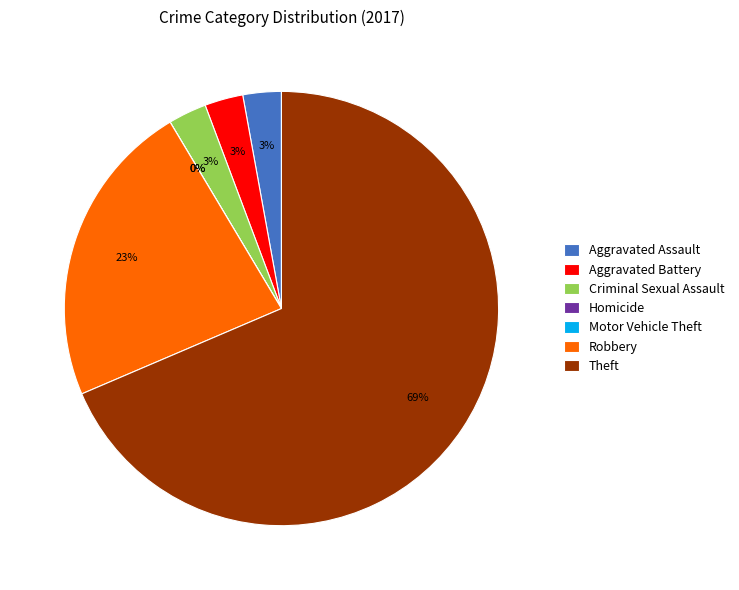

The Criminal Sexual Assault slice represents 11% of the pie. True or false?

False